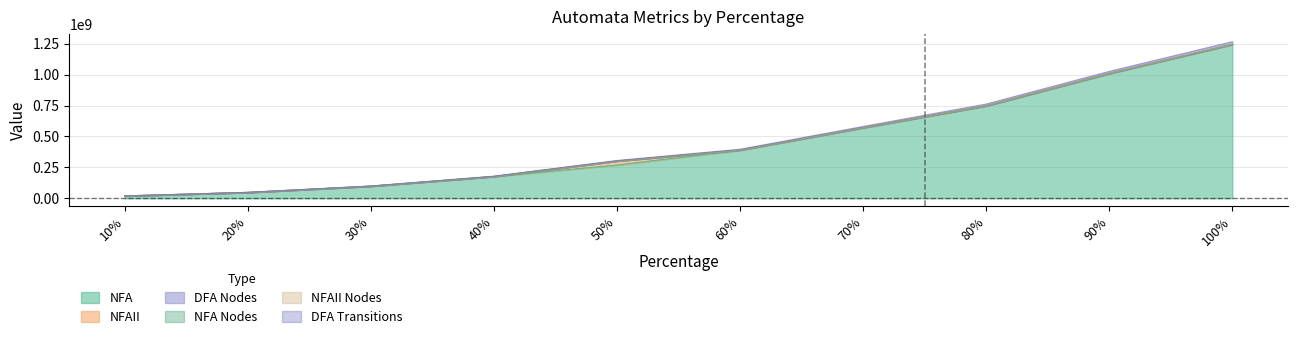

How many data points in DFA Transitions are less than 390684069?

5